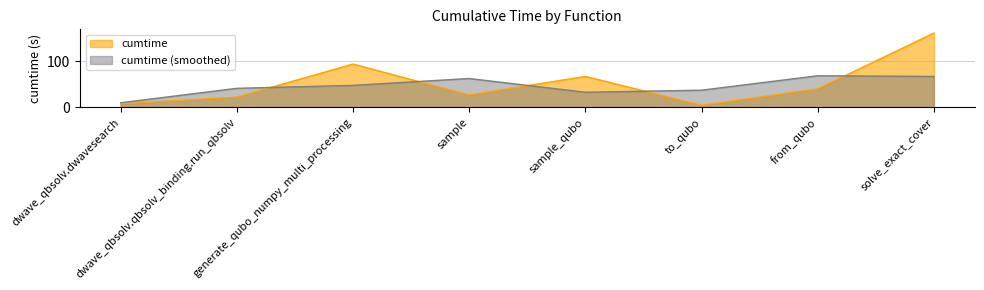

Reading left to right, extract all data points from this chart.

7.7	22.3	93.8	26.8	67.1	4.4	40.1	161.0